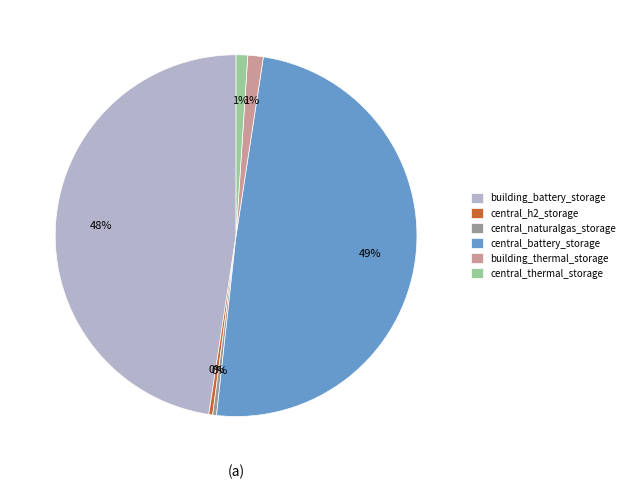

Which slice is the largest?

central_battery_storage